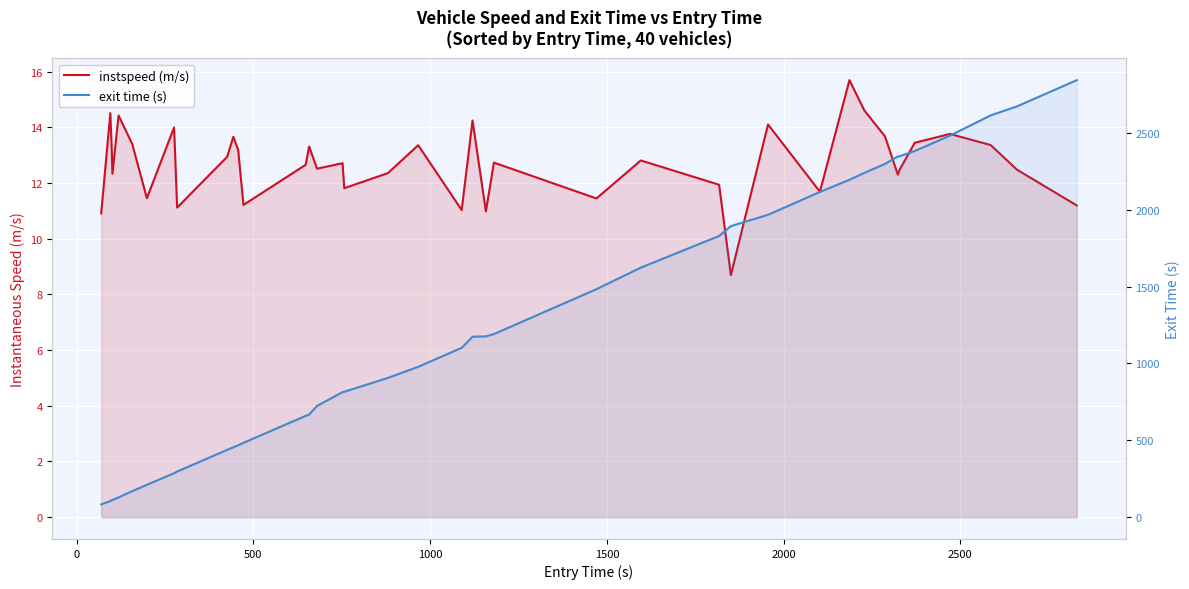

Reading left to right, extract all data points from this chart.

instspeed (m/s): 10.9	14.5	13.2	12.3	14.4	13.4	11.5	14.0	11.1	12.9	13.7	13.2	11.2	12.7	13.3	12.5	12.7	11.8	12.4	13.4	11.0	14.3	11.0	12.7	11.4	12.8	11.9	8.7	14.1	11.7	15.7	14.6	13.7	12.3	12.5	13.5	13.8	13.4	12.5	11.2
exit time (s): 82.8	104.4	110.0	111.9	128.4	169.0	210.1	285.7	296.5	437.4	453.9	467.5	483.3	658.7	667.5	723.3	813.2	815.5	905.8	977.9	1101.3	1173.5	1175.8	1191.0	1482.8	1623.1	1829.0	1893.2	1966.8	2115.3	2194.8	2239.3	2297.9	2346.0	2348.1	2381.9	2481.8	2613.6	2671.9	2842.7